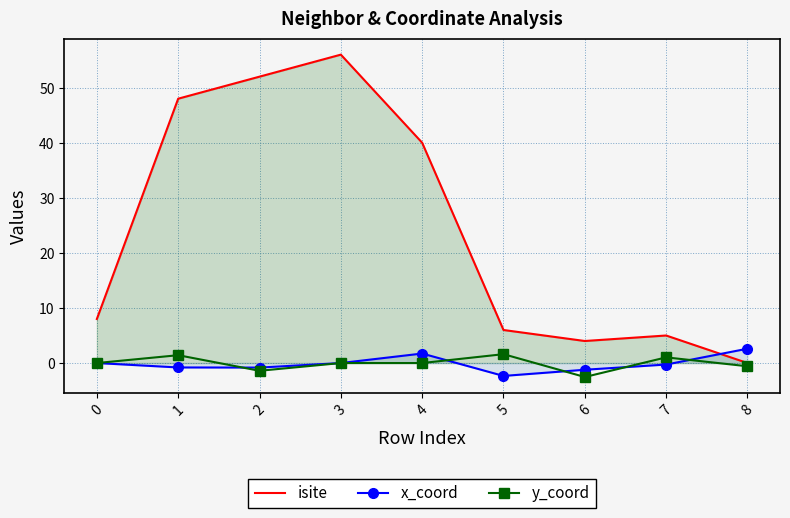

True or false: y_coord and isite intersect in this chart.

False